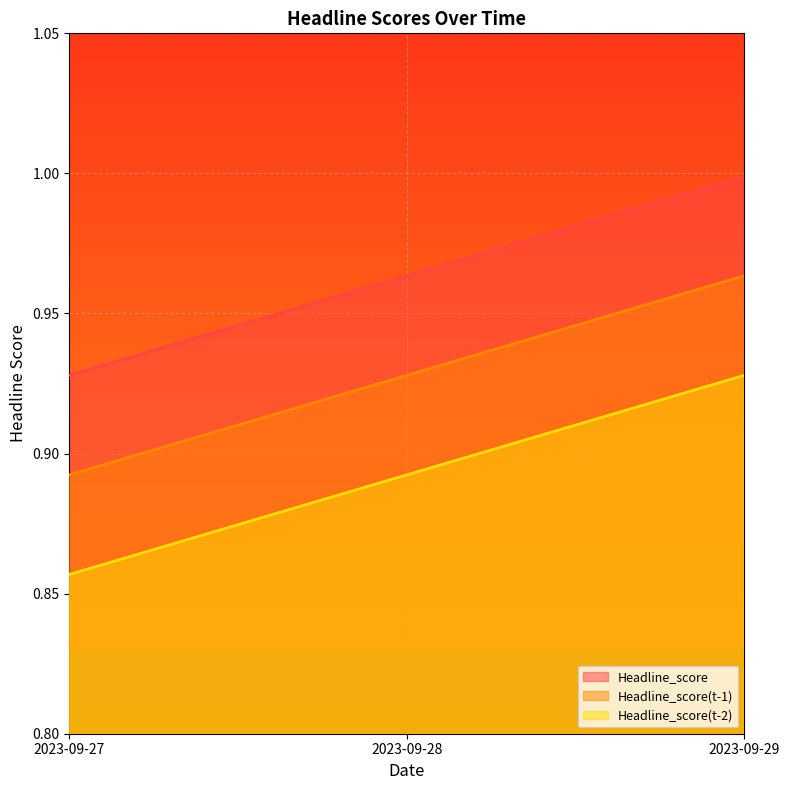

At which label is Headline_score(t-1) closest to 0?

2023-09-27